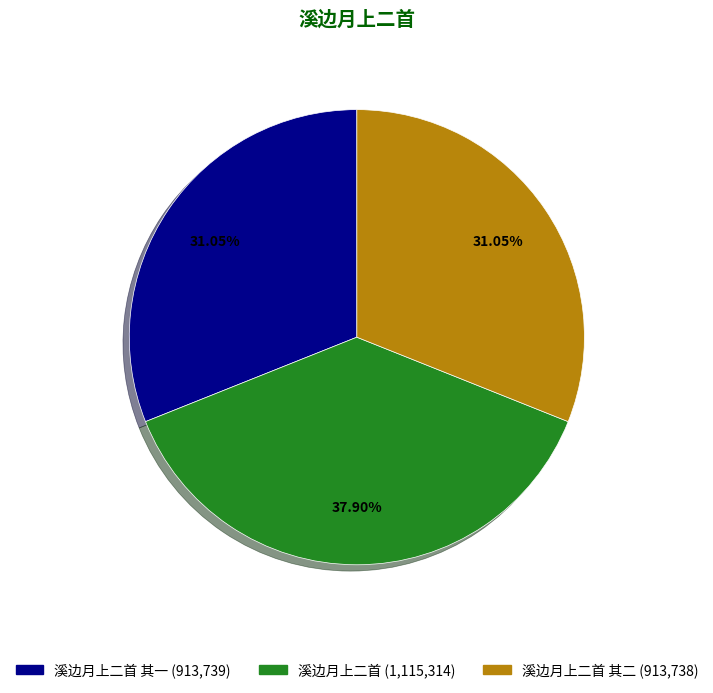

Is there any slice that represents more than half of the pie?

No